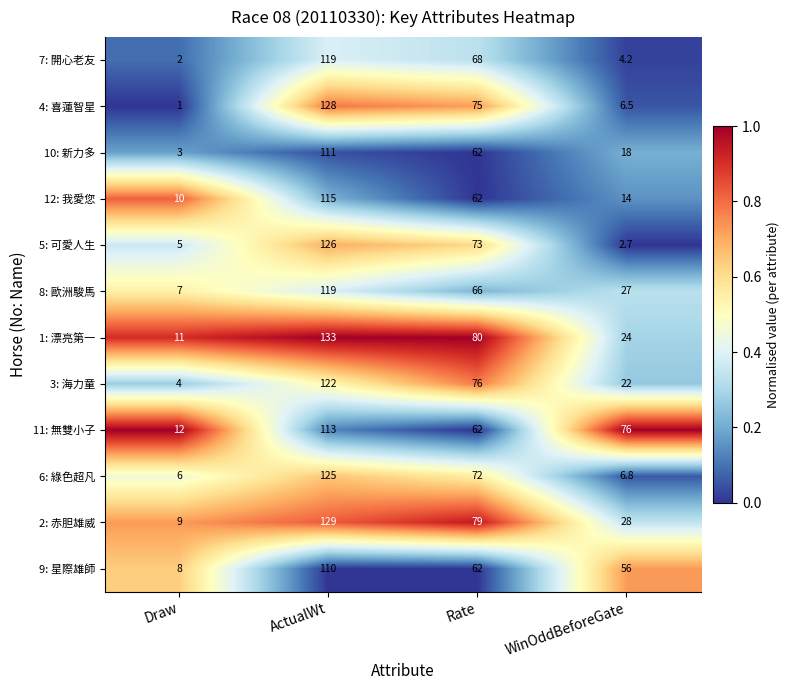

What is the greatest value displayed?

133.0